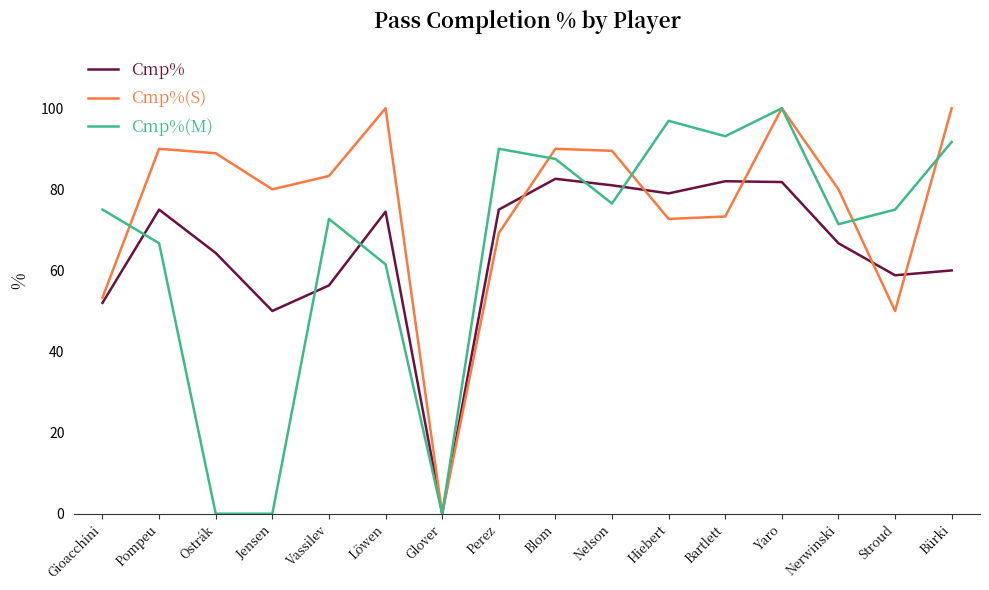

At which label does Cmp%(S) reach its minimum?

Glover